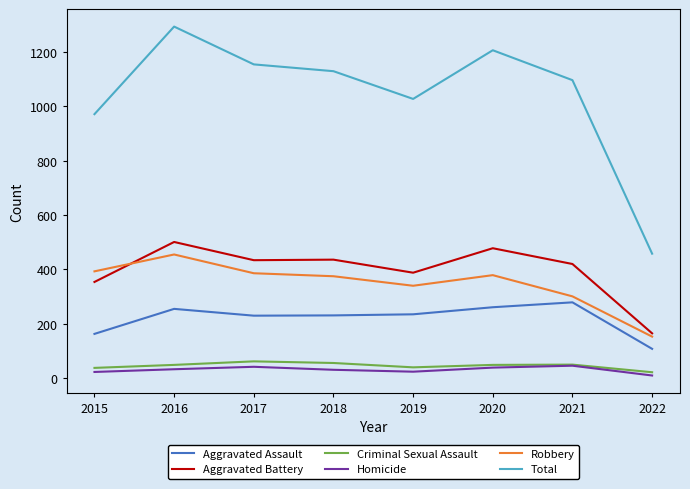

At which category is the sum across all series the highest?

2016